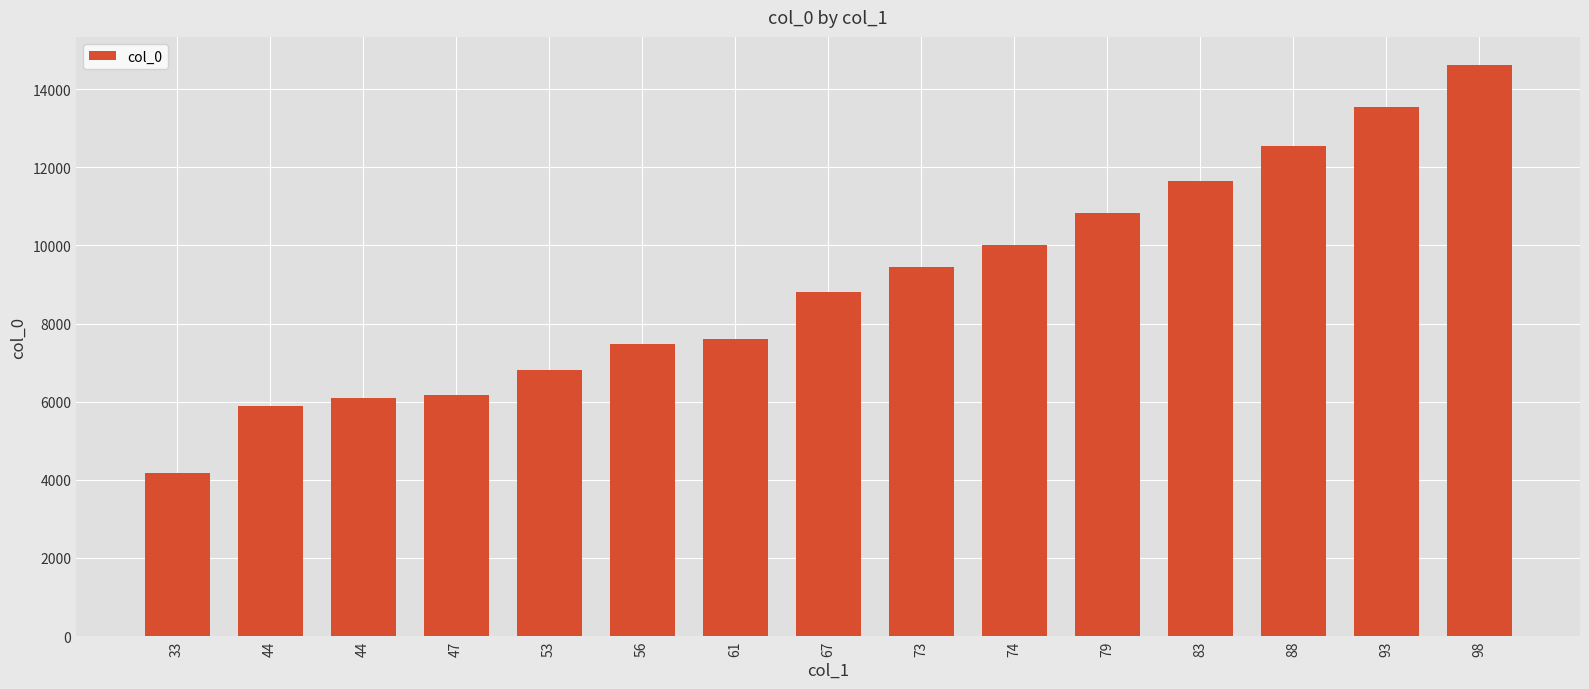

What is the difference between the values at 93 and 73?

4096